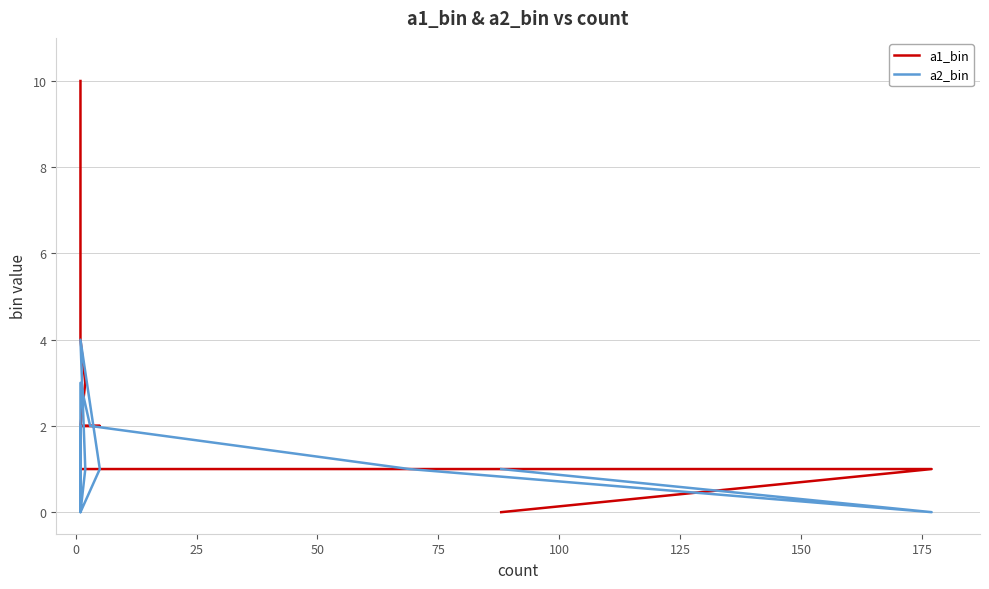

True or false: a1_bin and a2_bin cross at least once.

True